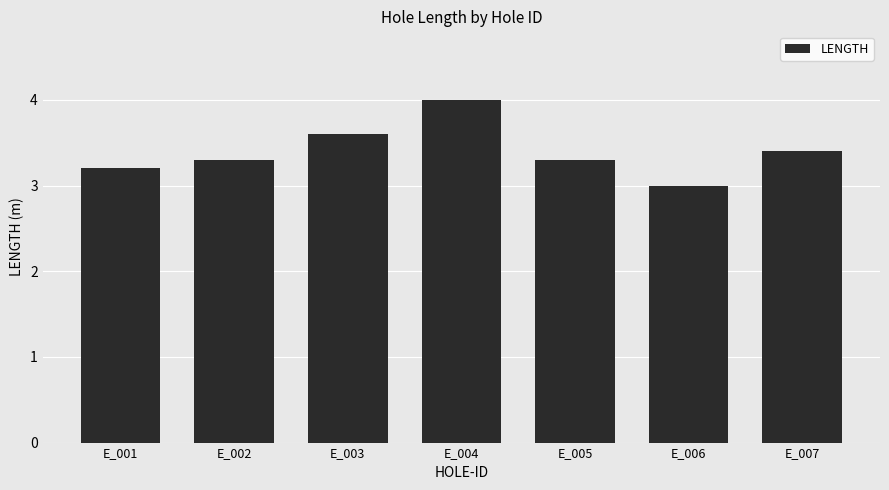

Reading right to left, transcribe all the data shown in this chart.

E_007=3.4	E_006=3.0	E_005=3.3	E_004=4.0	E_003=3.6	E_002=3.3	E_001=3.2